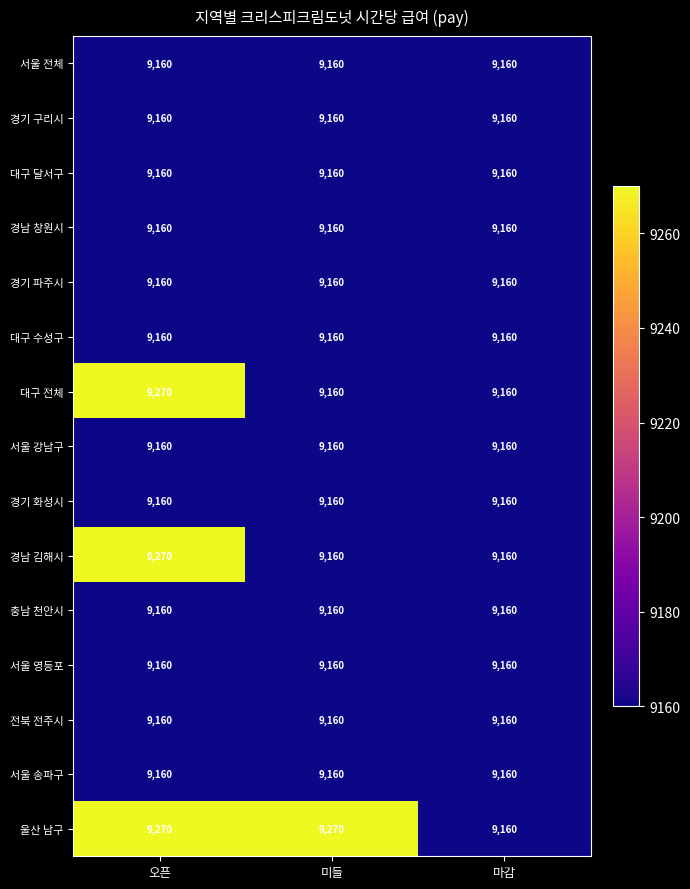

What is the difference between the highest and lowest values at 미들?

110